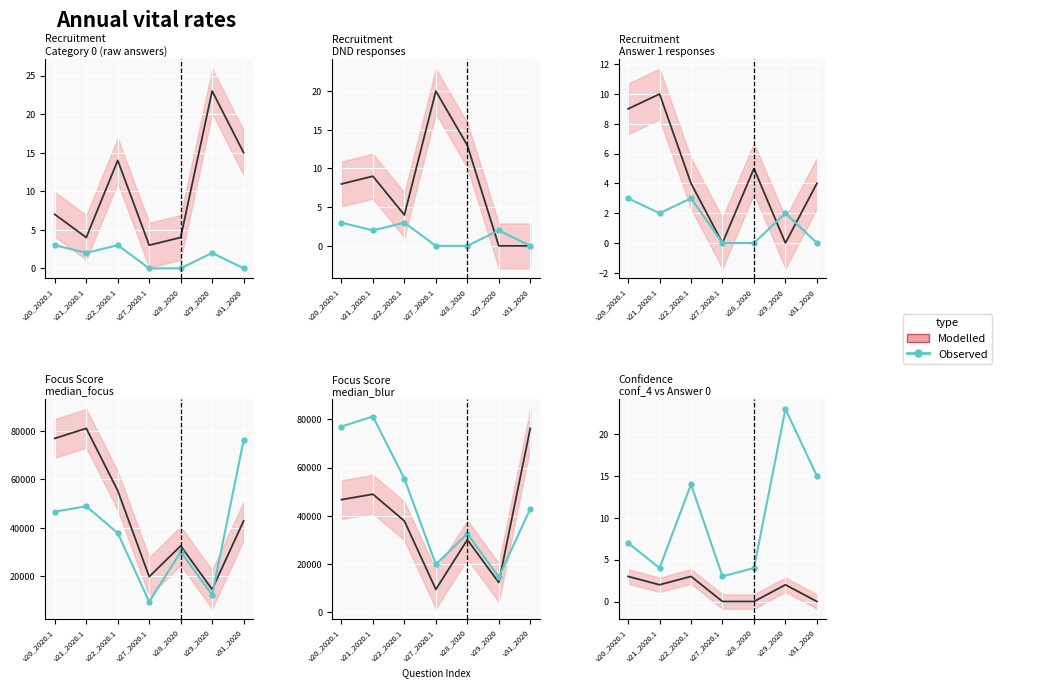

What is the value of the 7th point from the left?

15